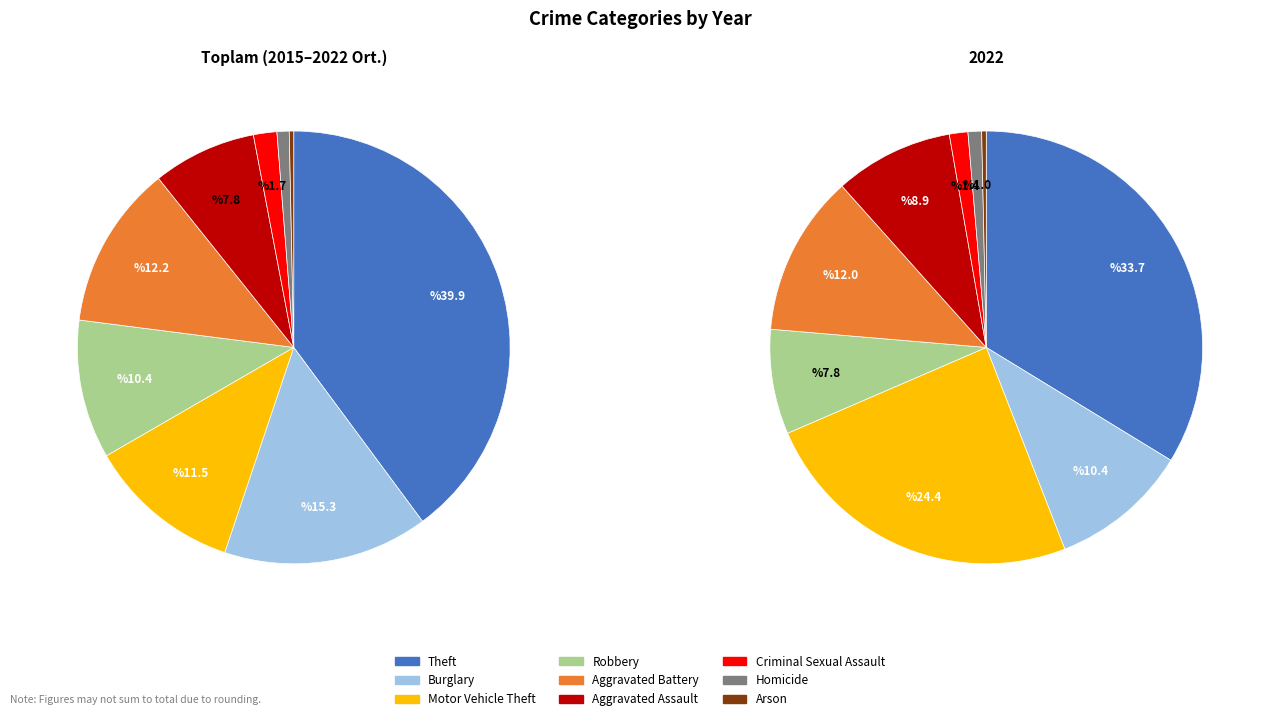

How many segments does this pie chart have?

9